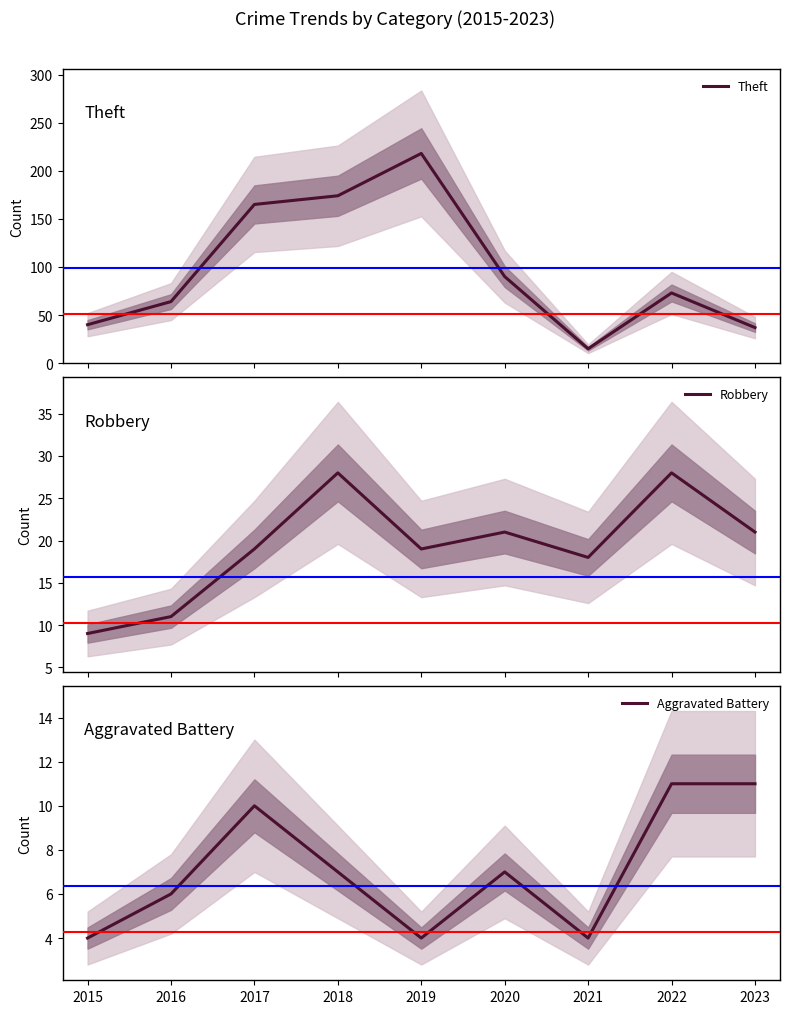

What is the difference between the highest and lowest values at 2023?

26